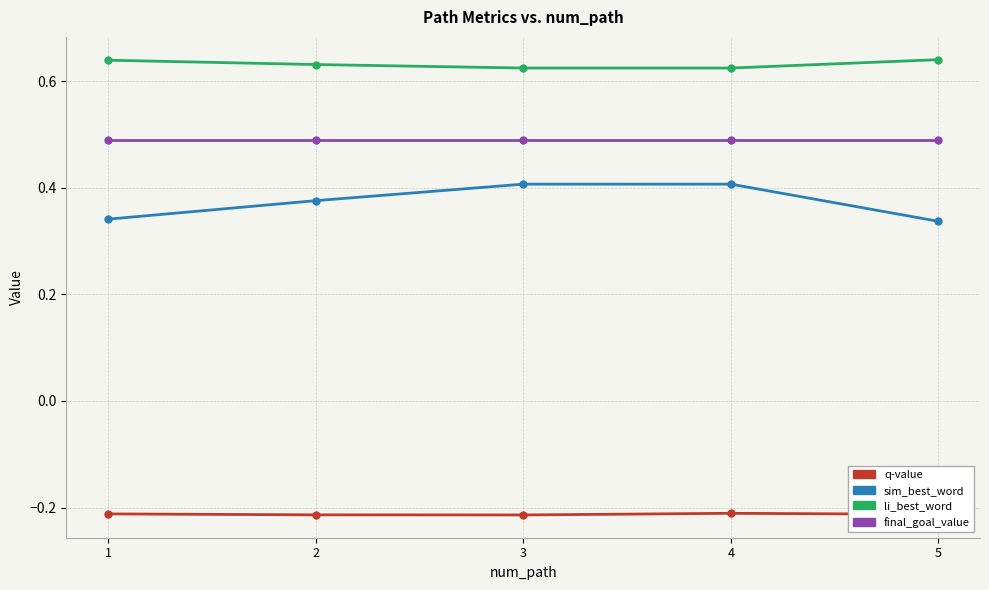

True or false: sim_best_word has a value of 0.5 at 1.

False